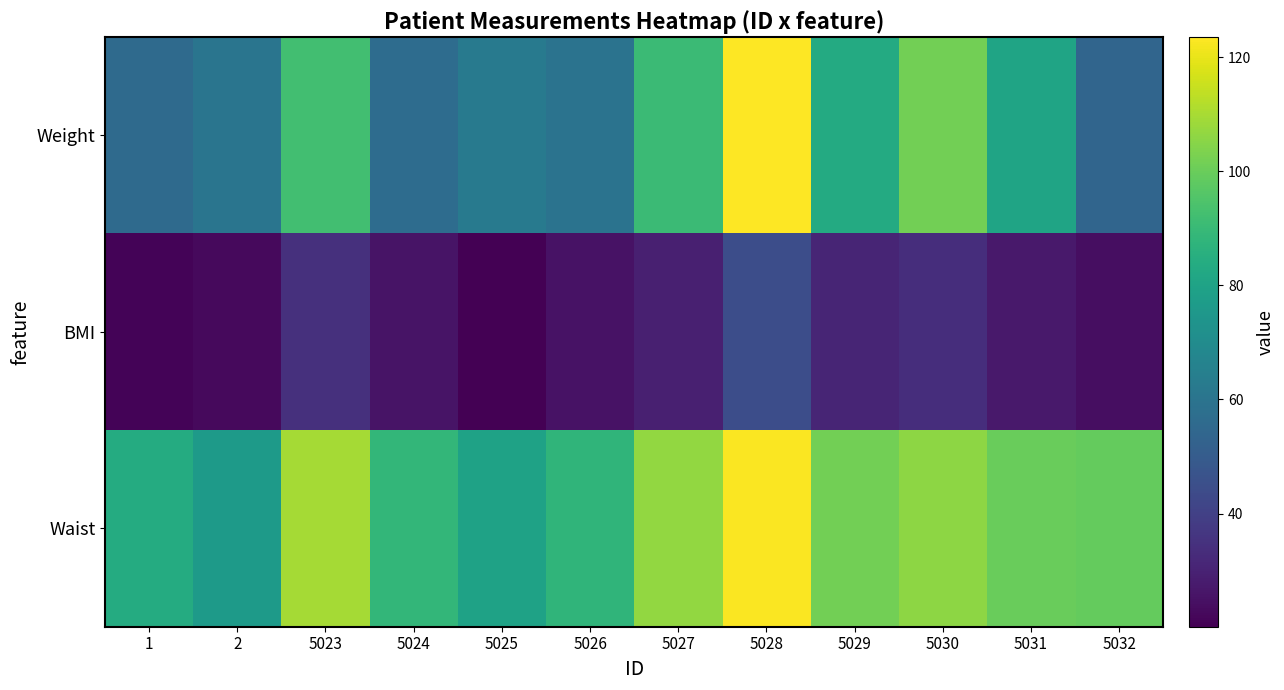

Which category has the highest value across all series?

5028